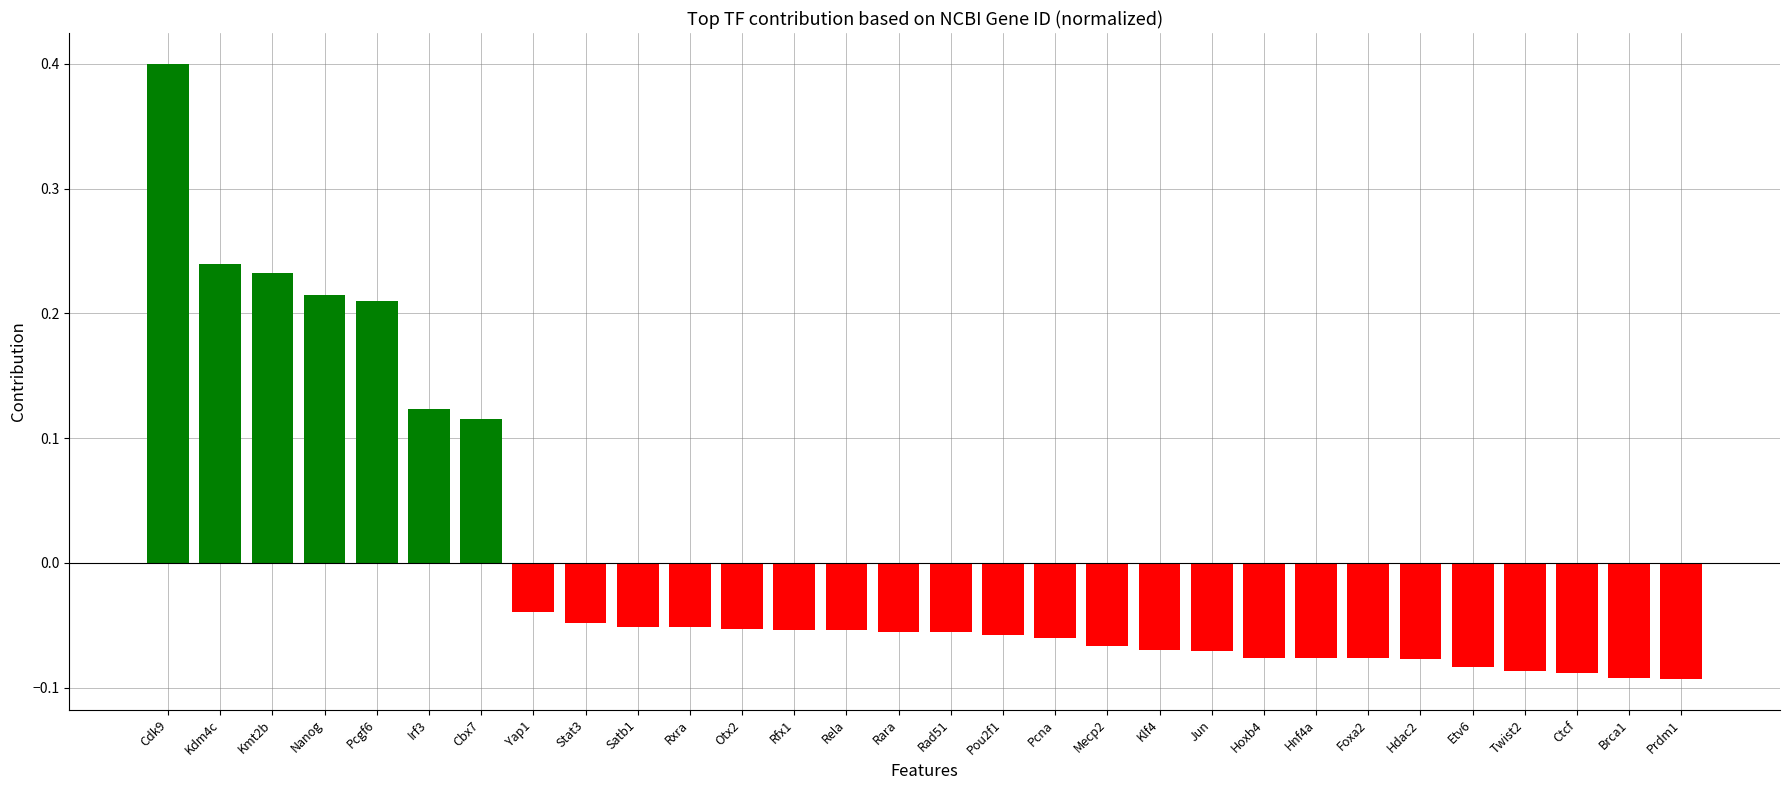

How many distinct data groups are displayed?

1